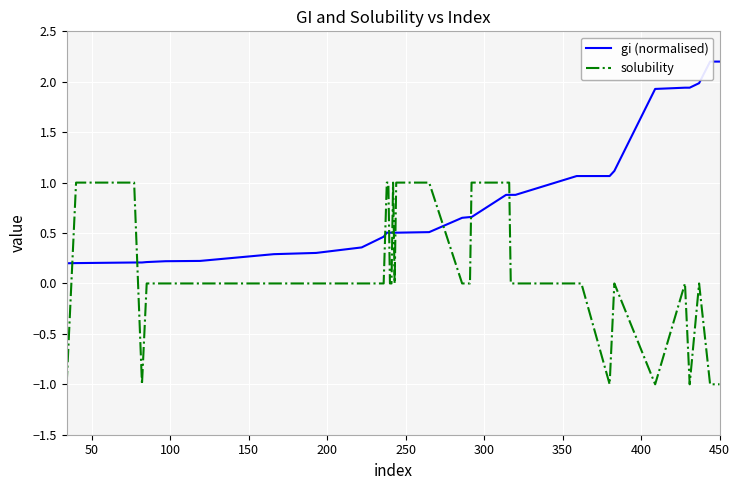

How many lines are shown in the chart?

2